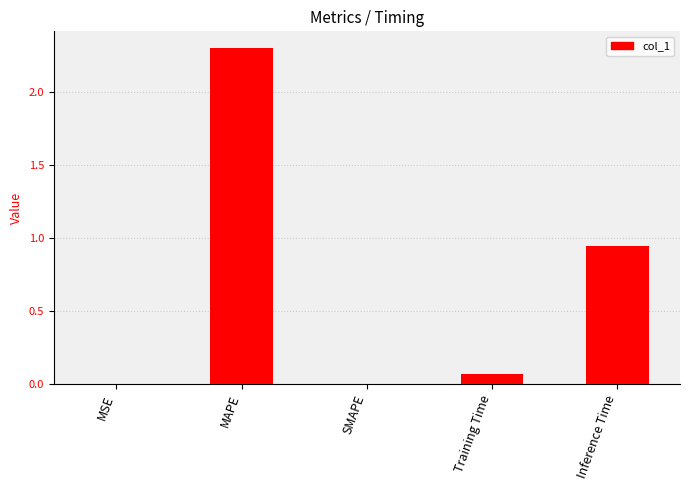

Between MSE and Inference Time, which is larger?

Inference Time